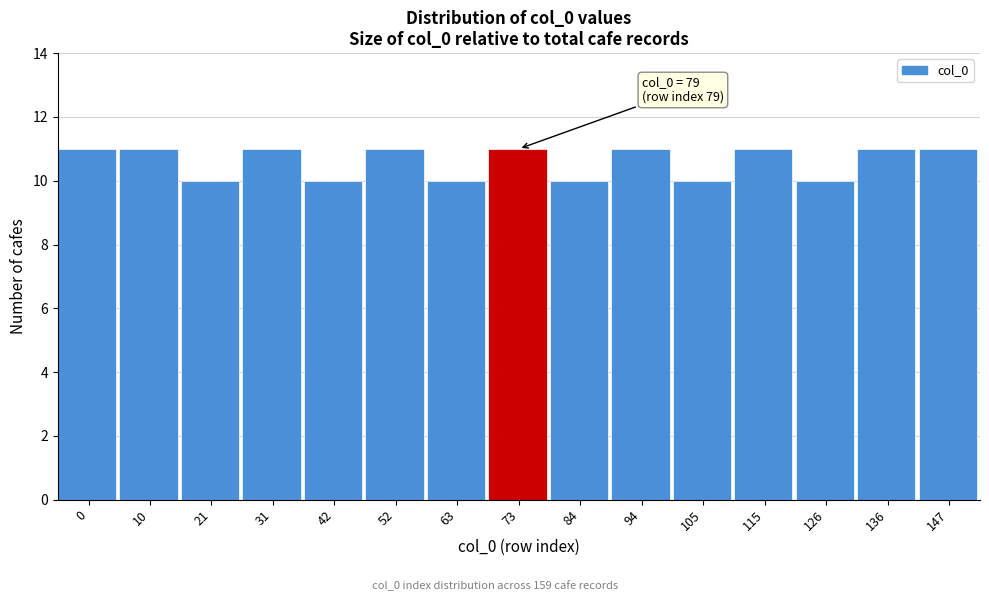

Reading left to right, list all the values displayed in this chart.

0=11	10=11	21=10	31=11	42=10	52=11	63=10	73=11	84=10	94=11	105=10	115=11	126=10	136=11	147=11